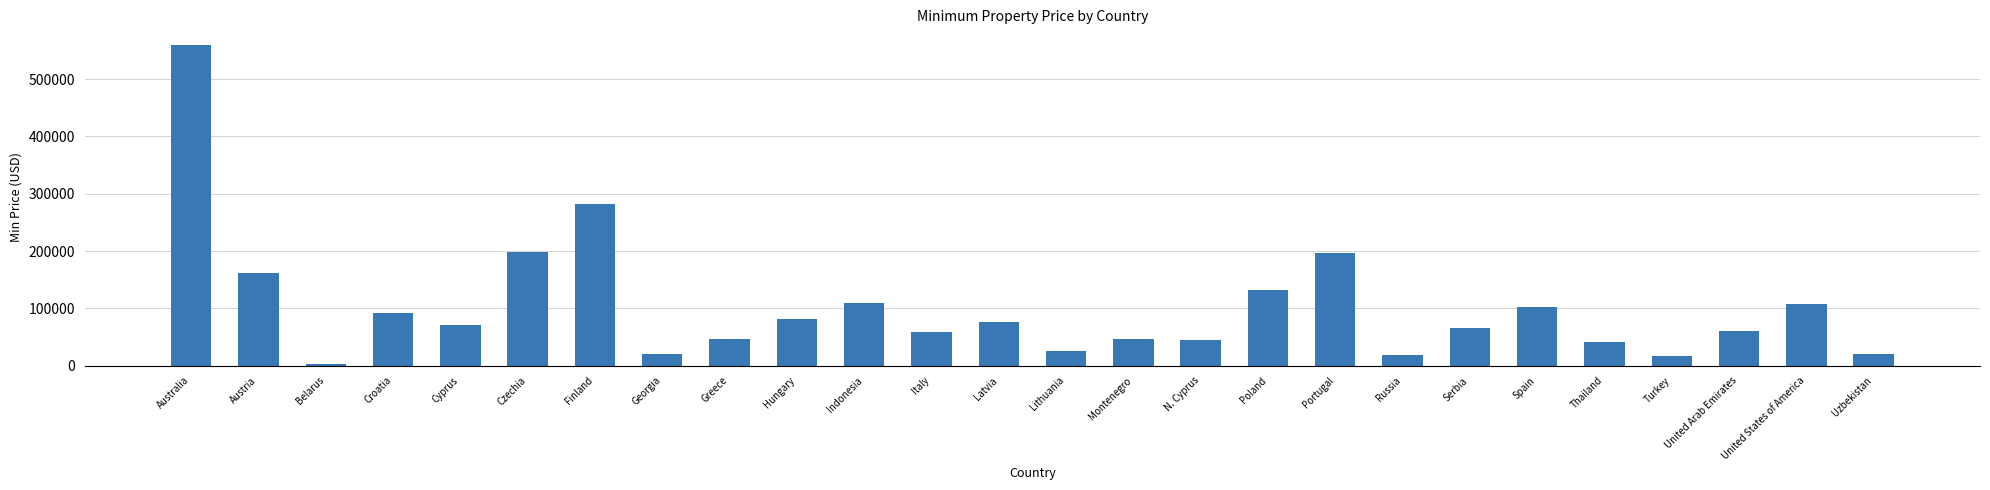

True or false: the data shows 27398 at Cyprus.

False